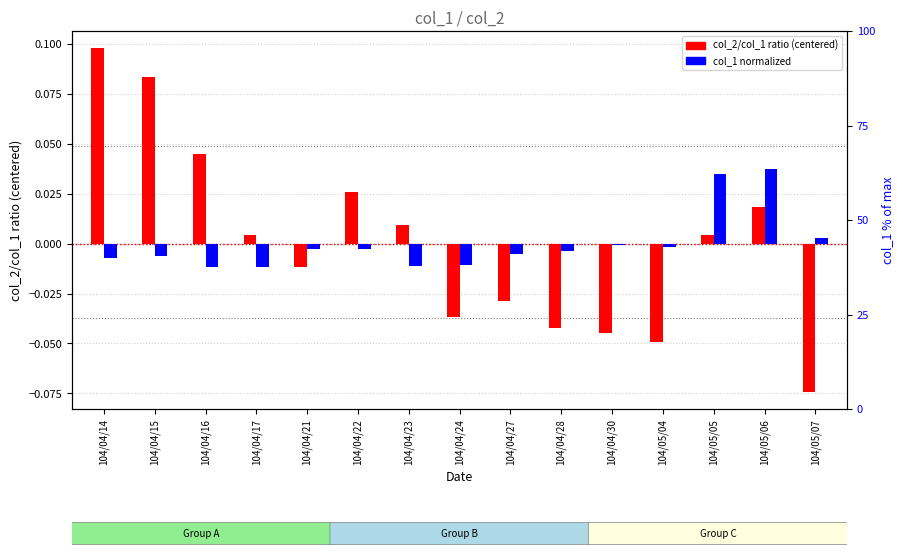

Reading right to left, what are all the values shown in this chart?

col_2/col_1 ratio (centered): -0.1	0.0	0.0	-0.0	-0.0	-0.0	-0.0	-0.0	0.0	0.0	-0.0	0.0	0.0	0.1	0.1
col_1 normalized: 0.0	0.0	0.0	-0.0	-0.0	-0.0	-0.0	-0.0	-0.0	-0.0	-0.0	-0.0	-0.0	-0.0	-0.0